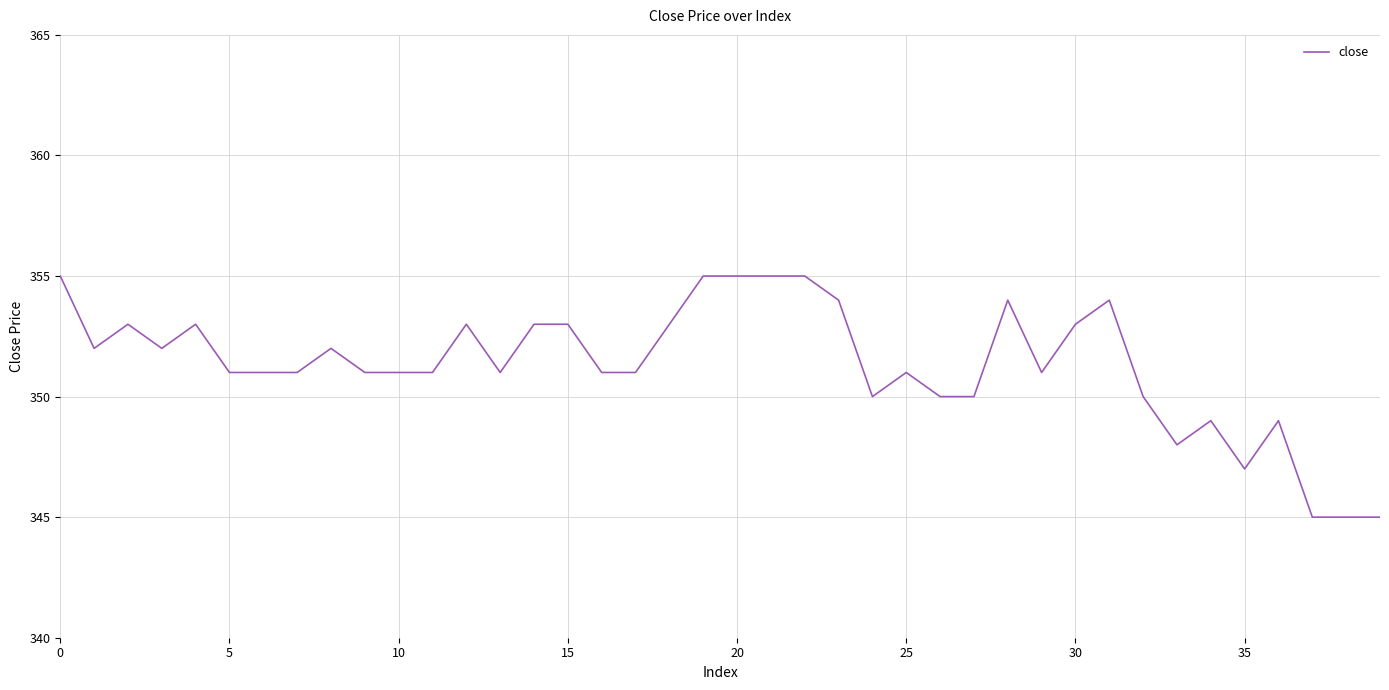

What is the minimum value shown in the chart?

345